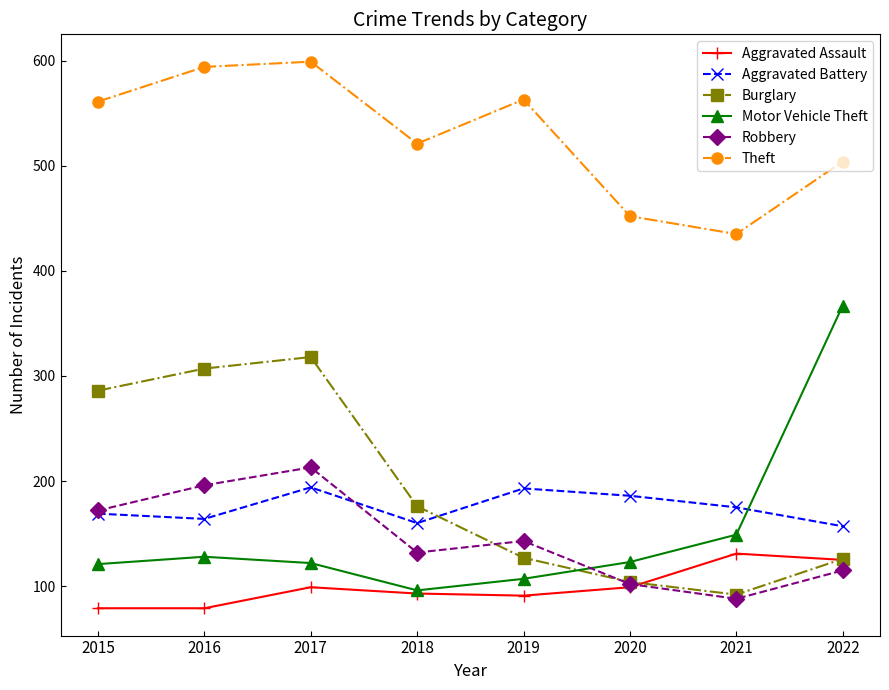

How many values in the Aggravated Battery series are below 175?

4